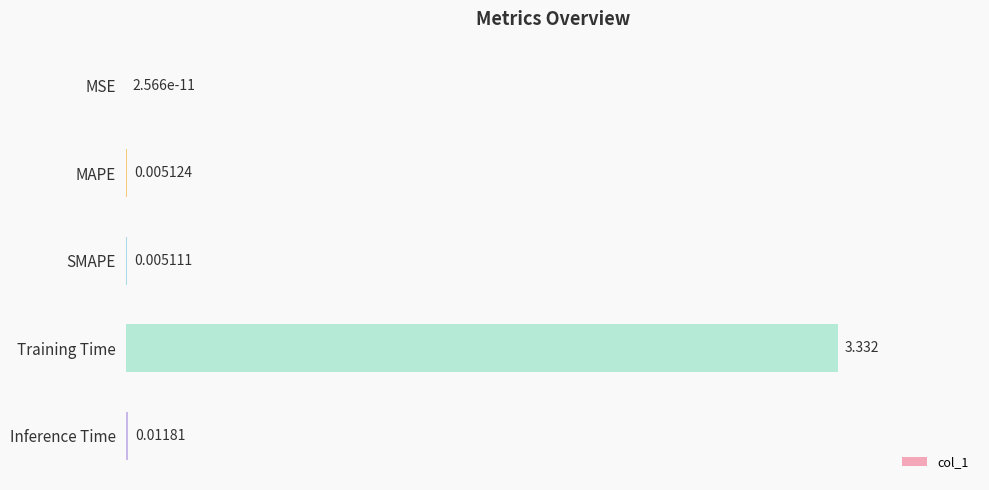

Between Inference Time and Training Time, which is larger?

Training Time